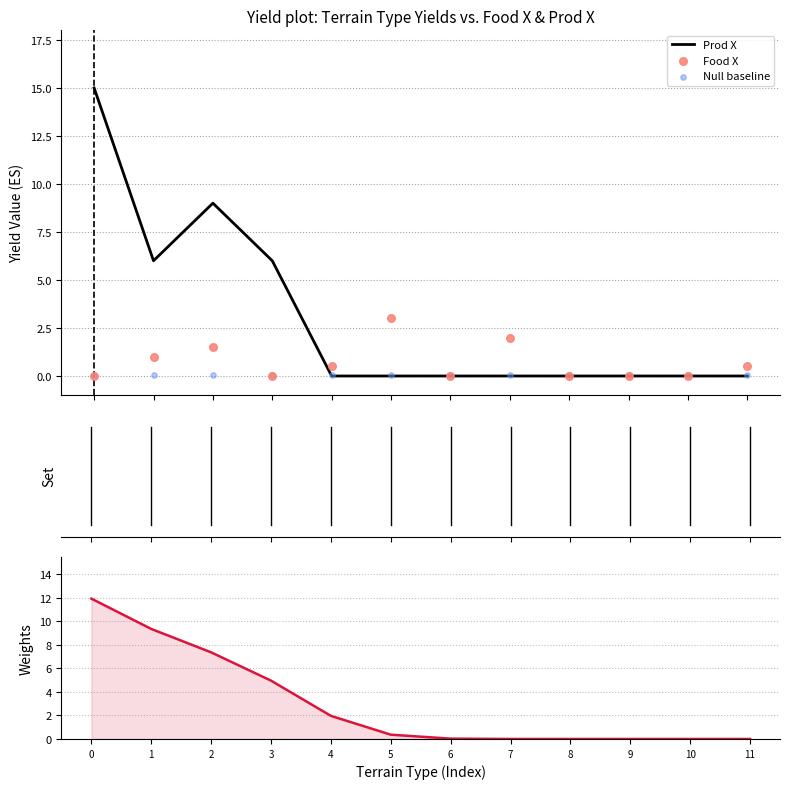

Which series contains the lowest Y value?

Prod X